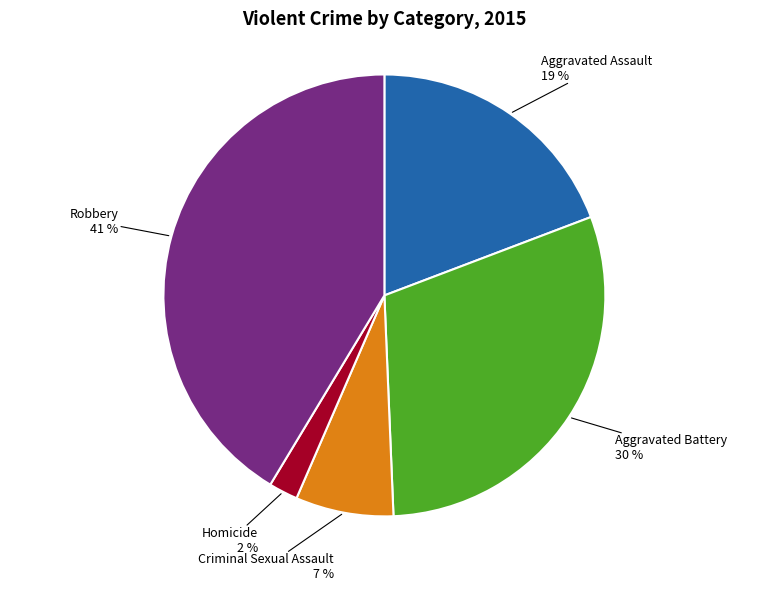

Is there any slice that represents more than half of the pie?

No